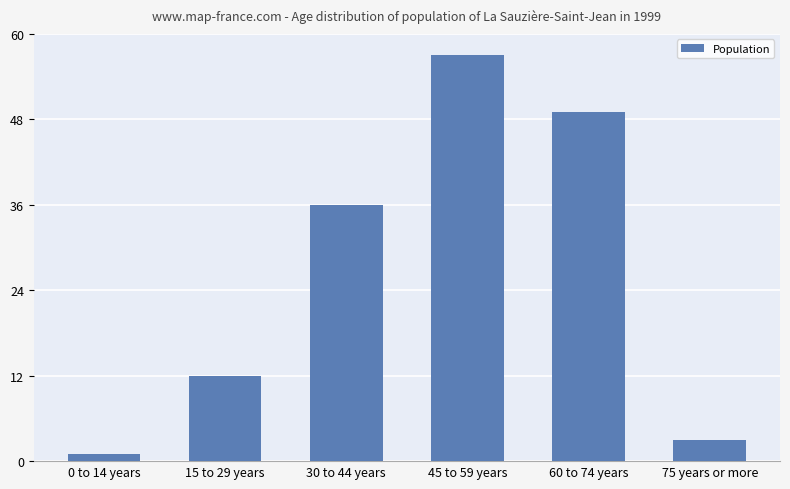

What is the sum of all values?

158